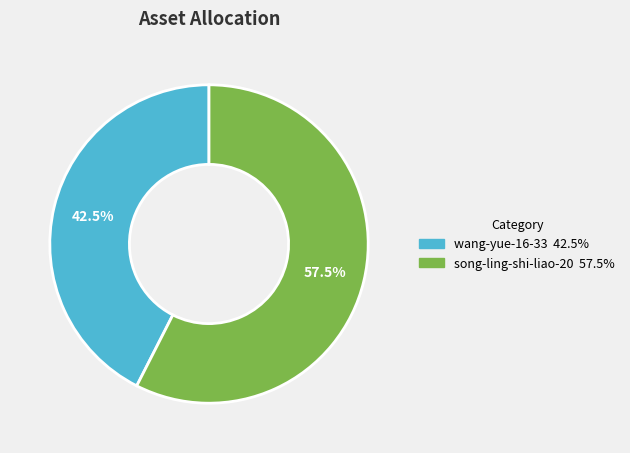

Is it true that song-ling-shi-liao-20 is 63% of the pie?

False